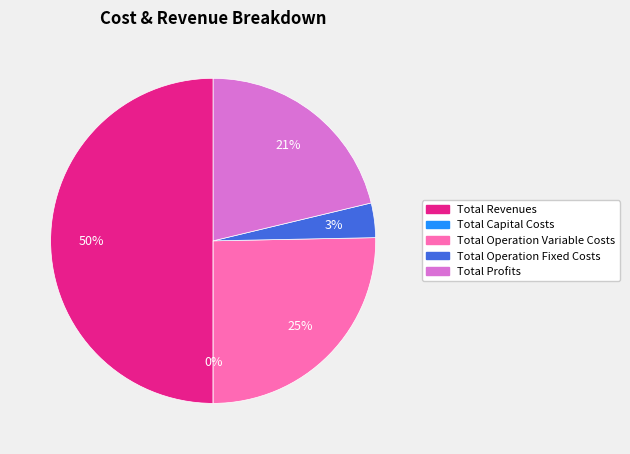

To the nearest percent, what is the difference between the largest and smallest slice percentages?

50%